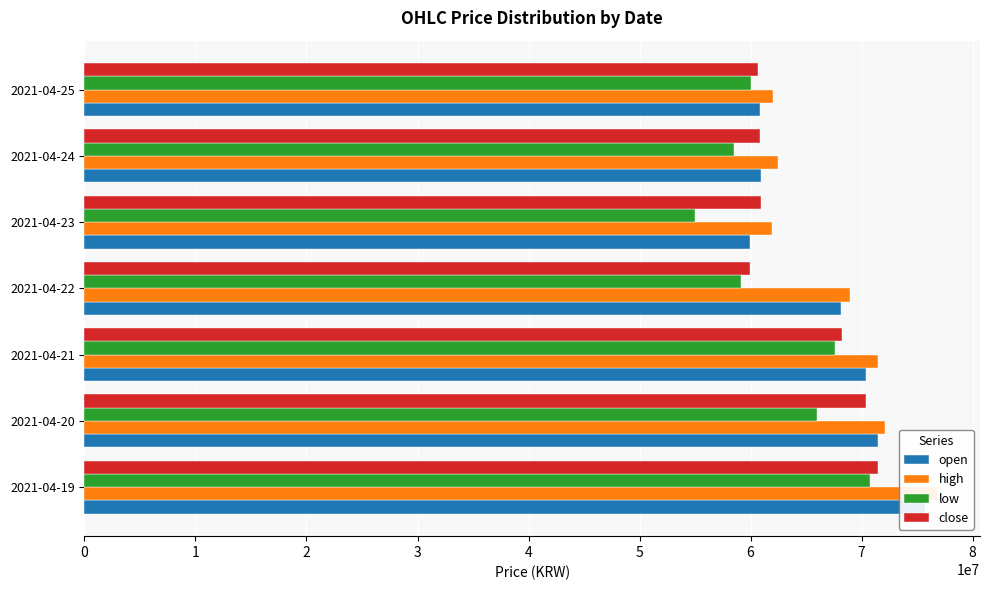

What is the approximate value of high at 2021-04-20?

72077000